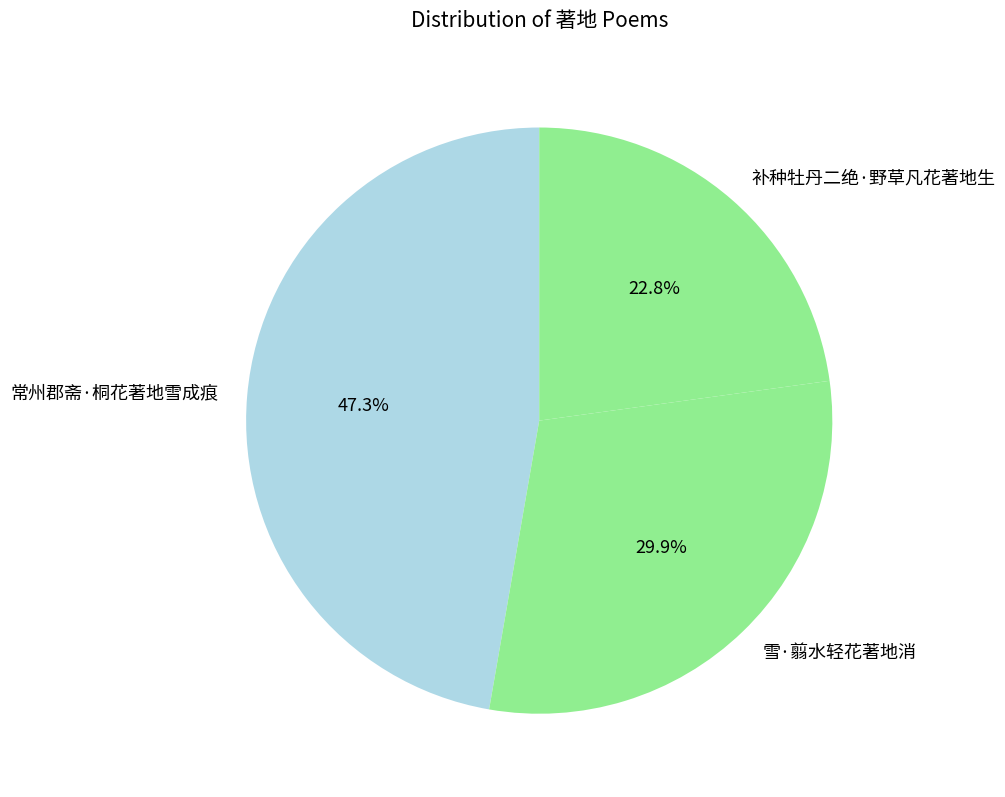

Is 常州郡斋·桐花著地雪成痕 the majority of the pie?

No